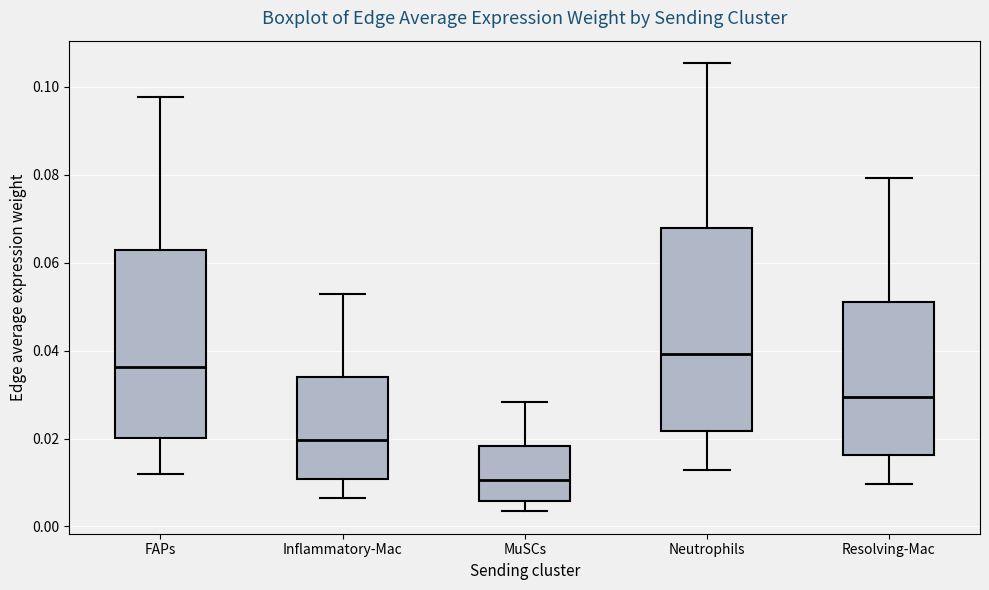

Which box's median line is the highest?

Neutrophils